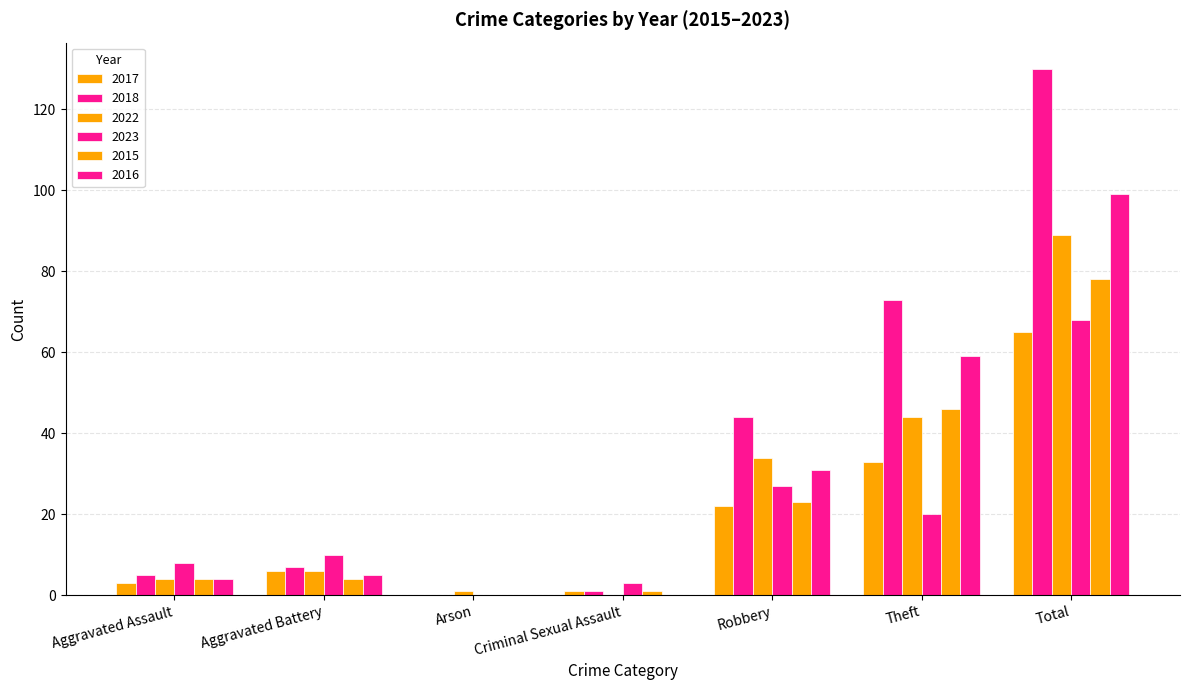

Which series changed the most between Robbery and Total?

2018